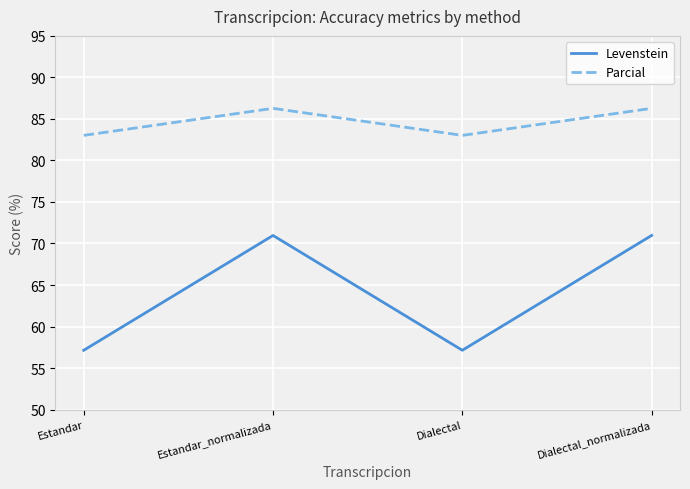

True or false: Parcial and Levenstein intersect in this chart.

False